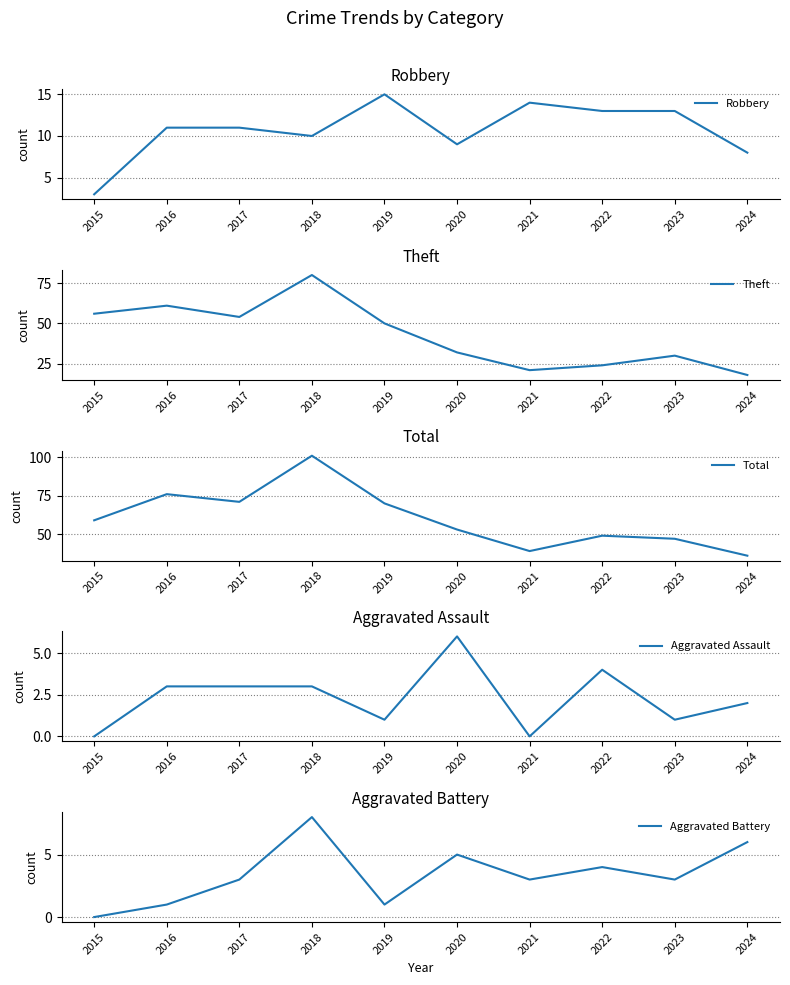

At which category is the sum across all series the highest?

2018